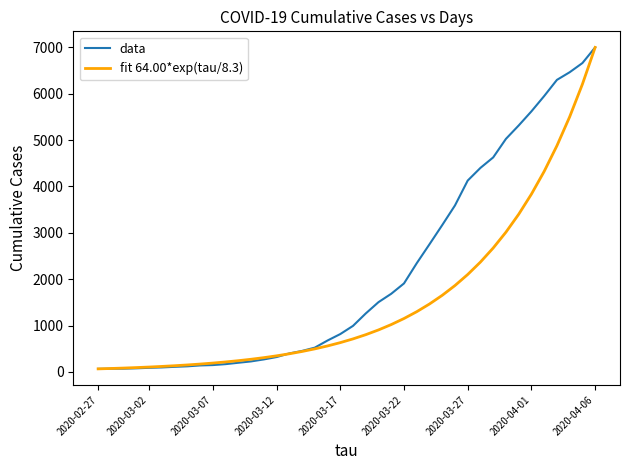

Which series has the largest total across all categories?

data